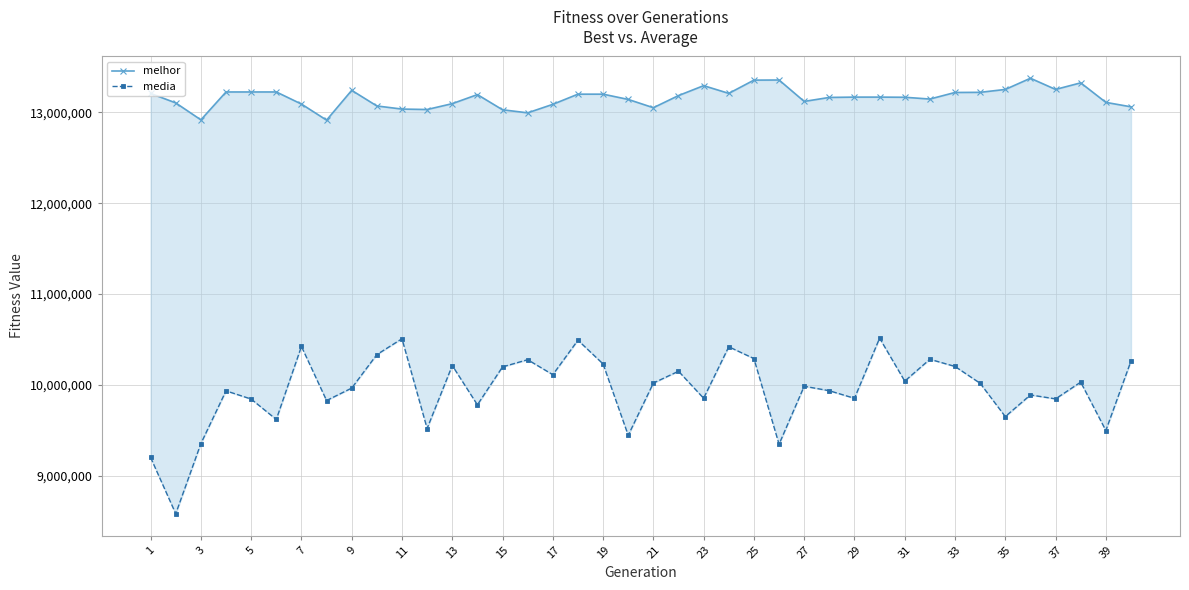

How many data points in media are less than 10018535?

20